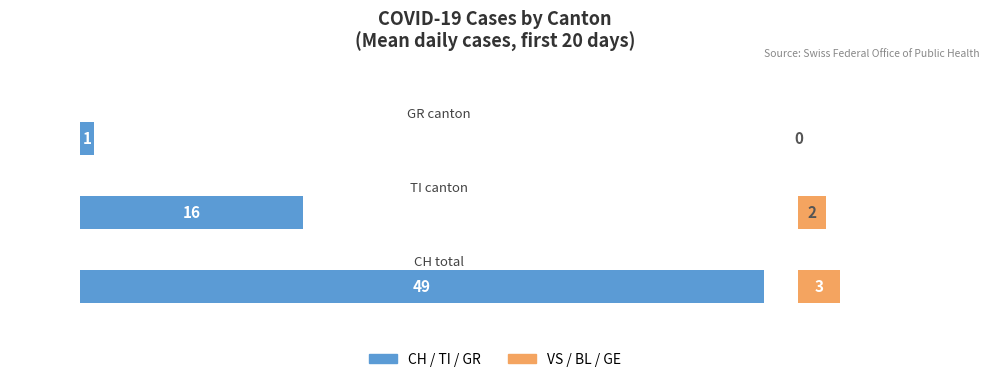

Reading left to right, what are all the values shown in this chart?

CH / TI / GR (mean): 49	16	1
VS / BL / GE (mean): 3	2	0